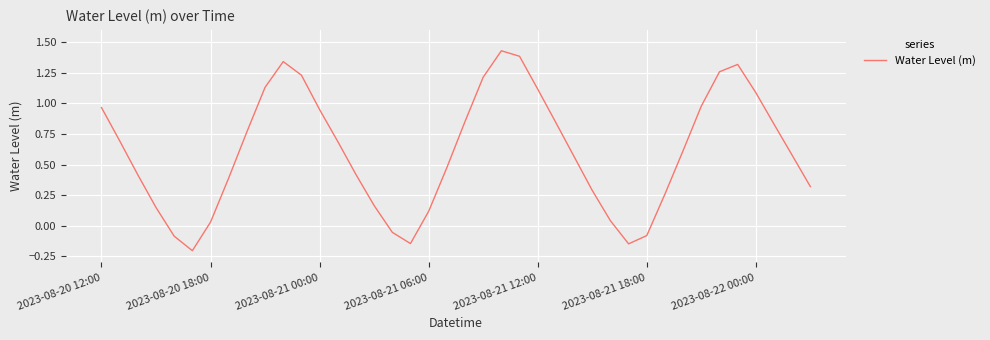

How many values are below zero?

6